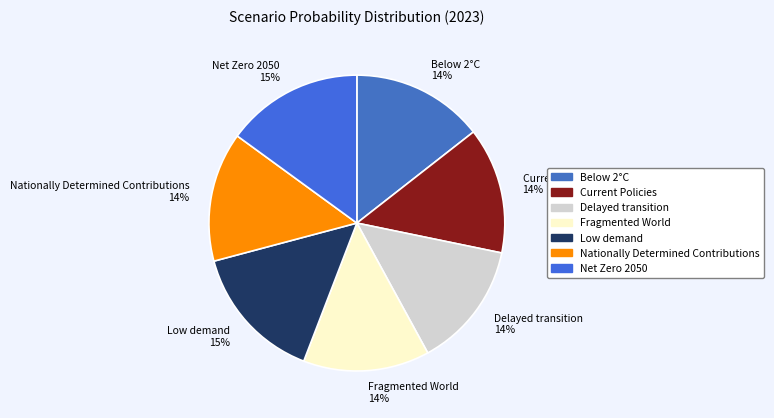

To the nearest percent, what portion does Low demand represent?

15%